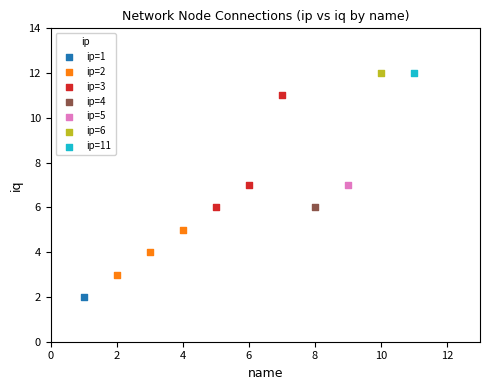

Which series contains the lowest Y value?

ip=1